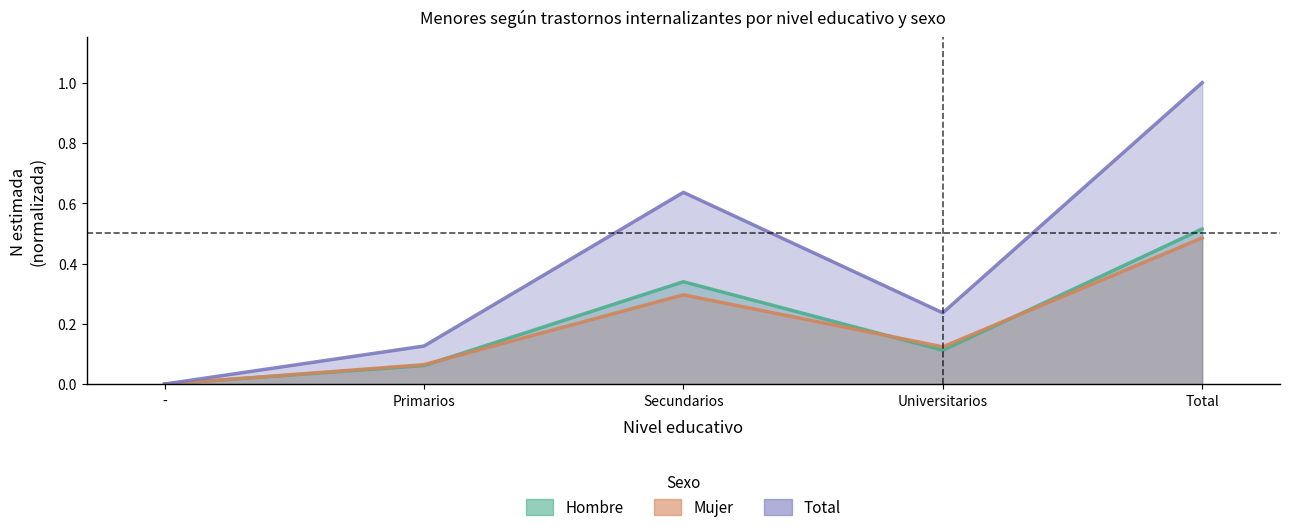

Which series has the widest spread of values?

Total n (muestra)